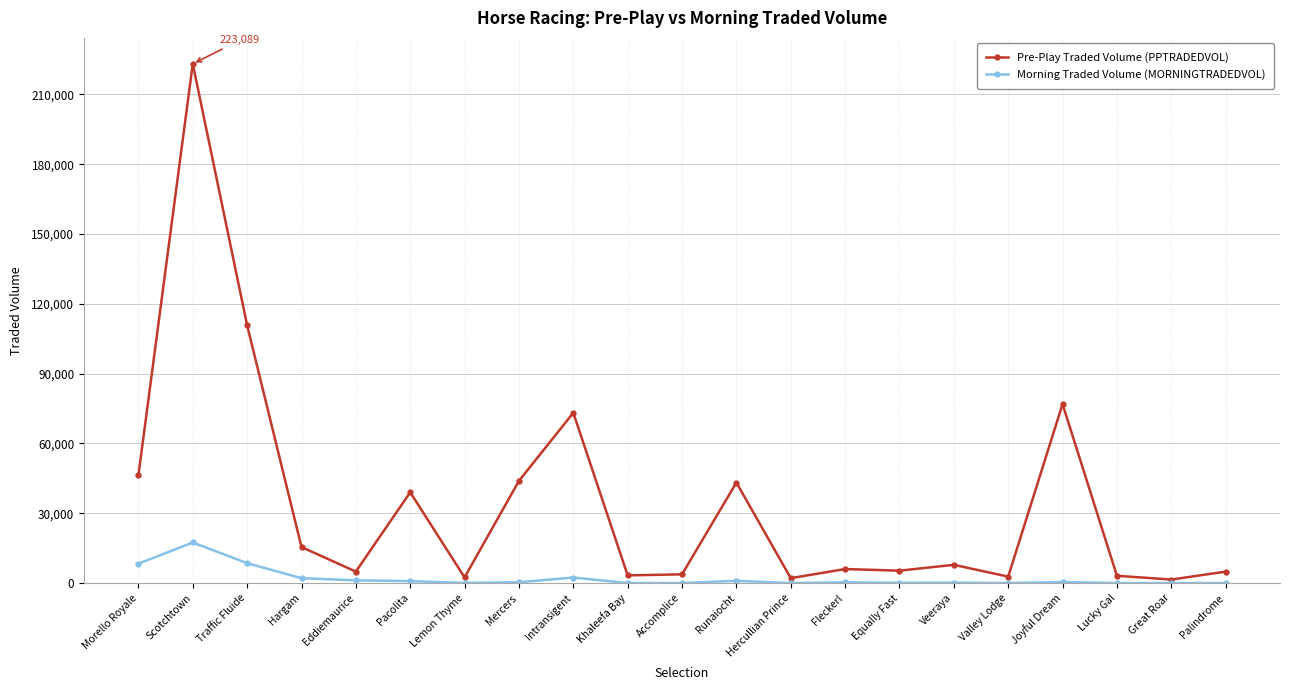

Which series has the widest spread of values?

Pre-Play Traded Volume (PPTRADEDVOL)